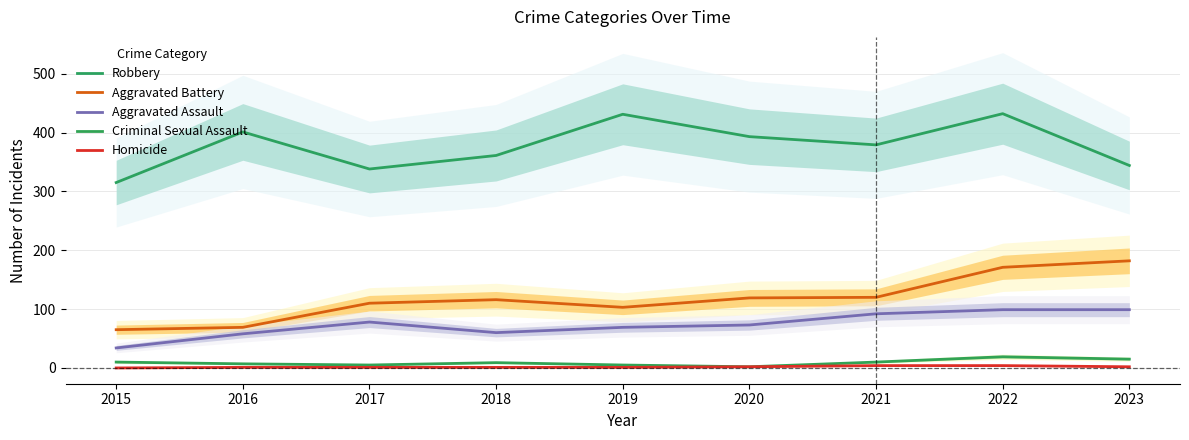

Is the value of Homicide at 2015 greater than the value of Aggravated Assault at 2015?

No